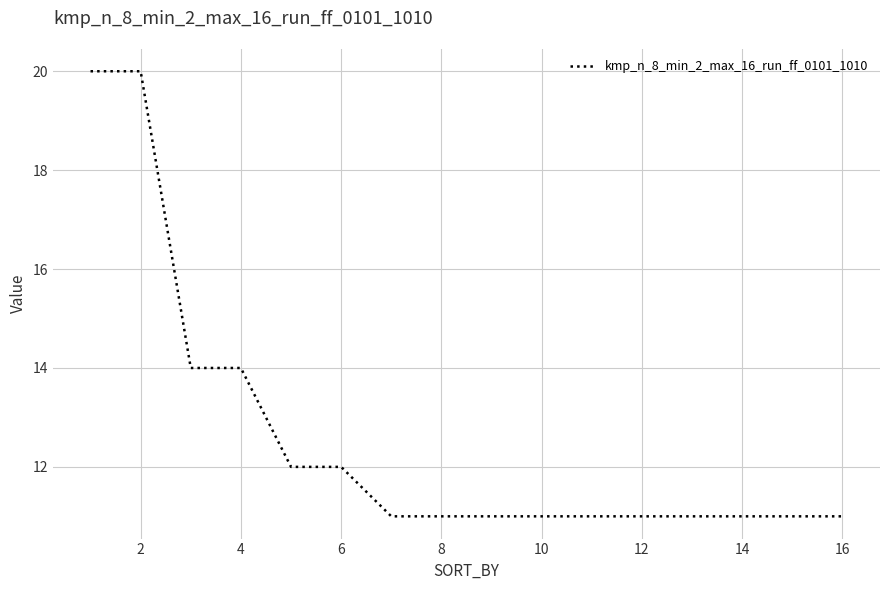

What is the smallest value displayed?

11